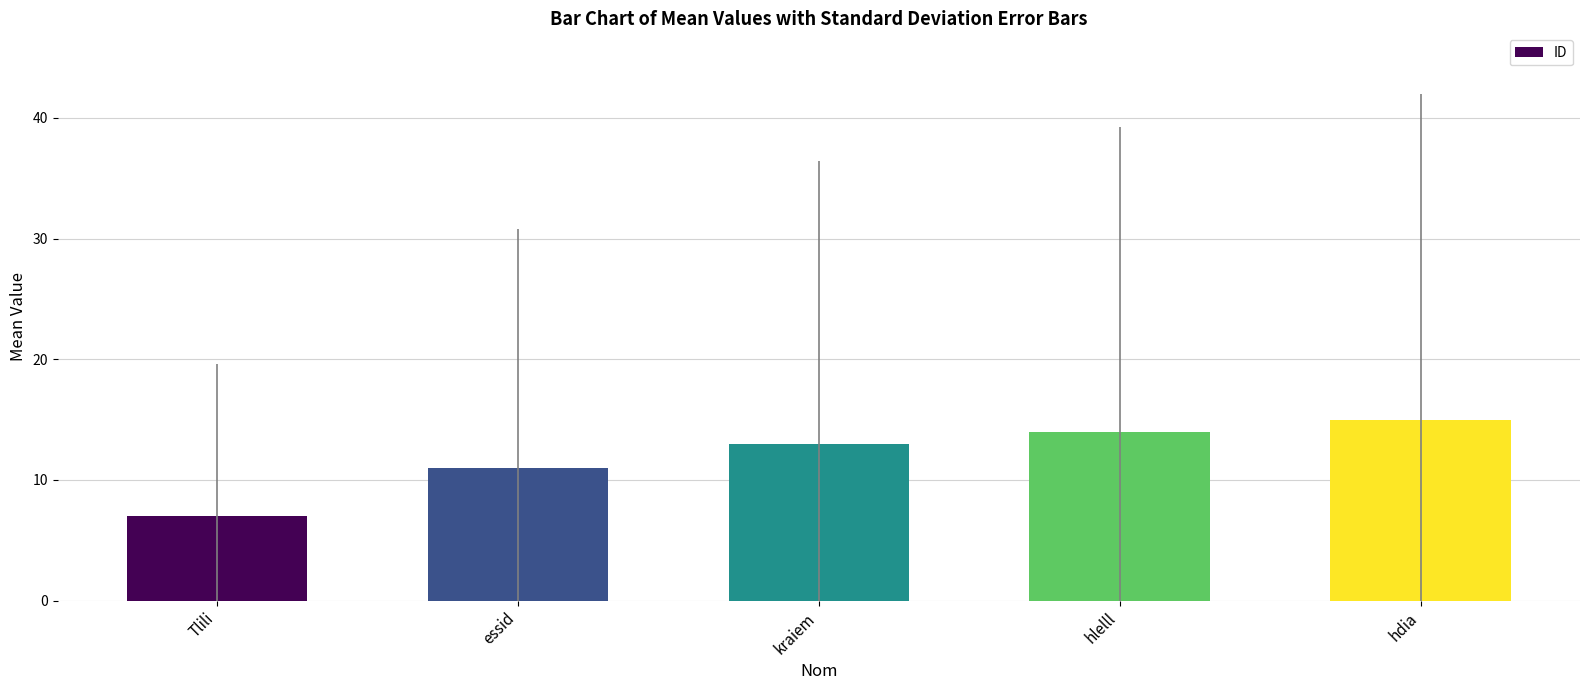

What is the maximum value shown in the chart?

15